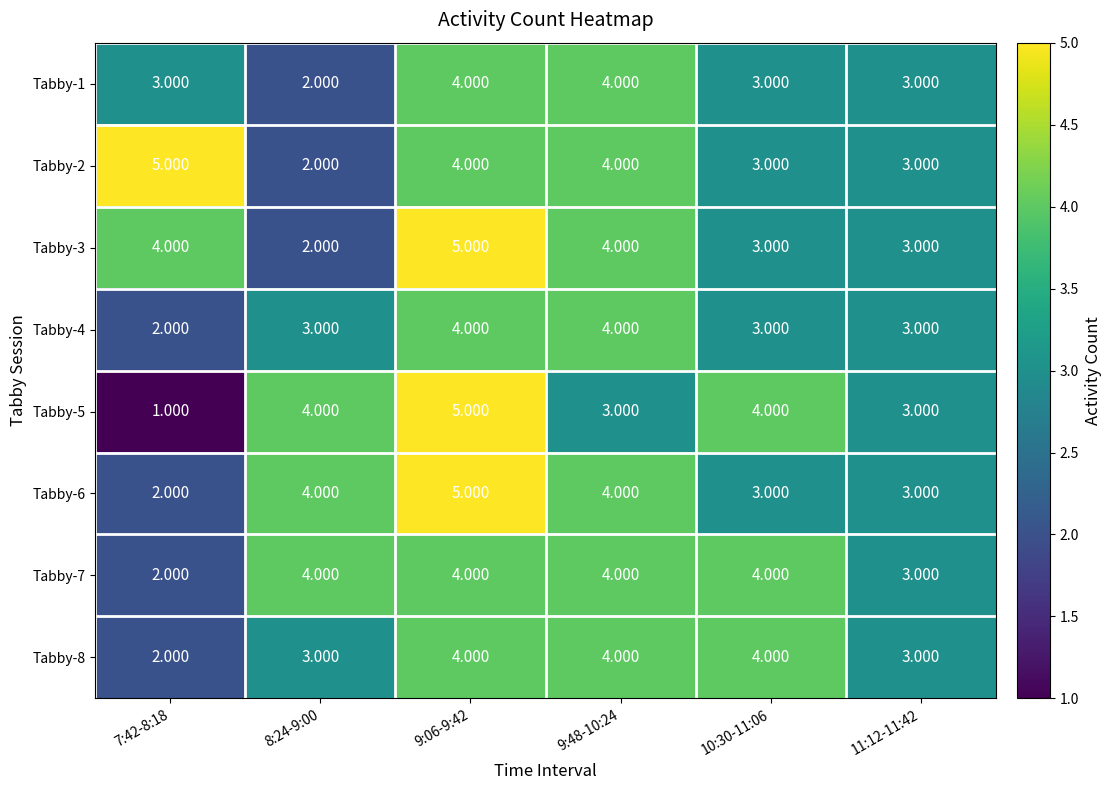

Is the value of Tabby-3 at 10:30-11:06 greater than the value of Tabby-1 at 9:06-9:42?

No